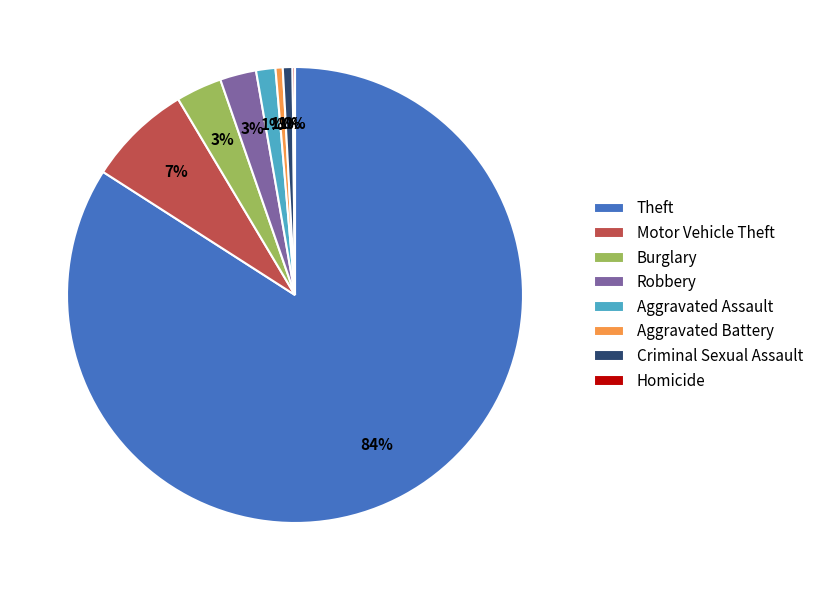

What is the largest slice in the pie chart?

Theft